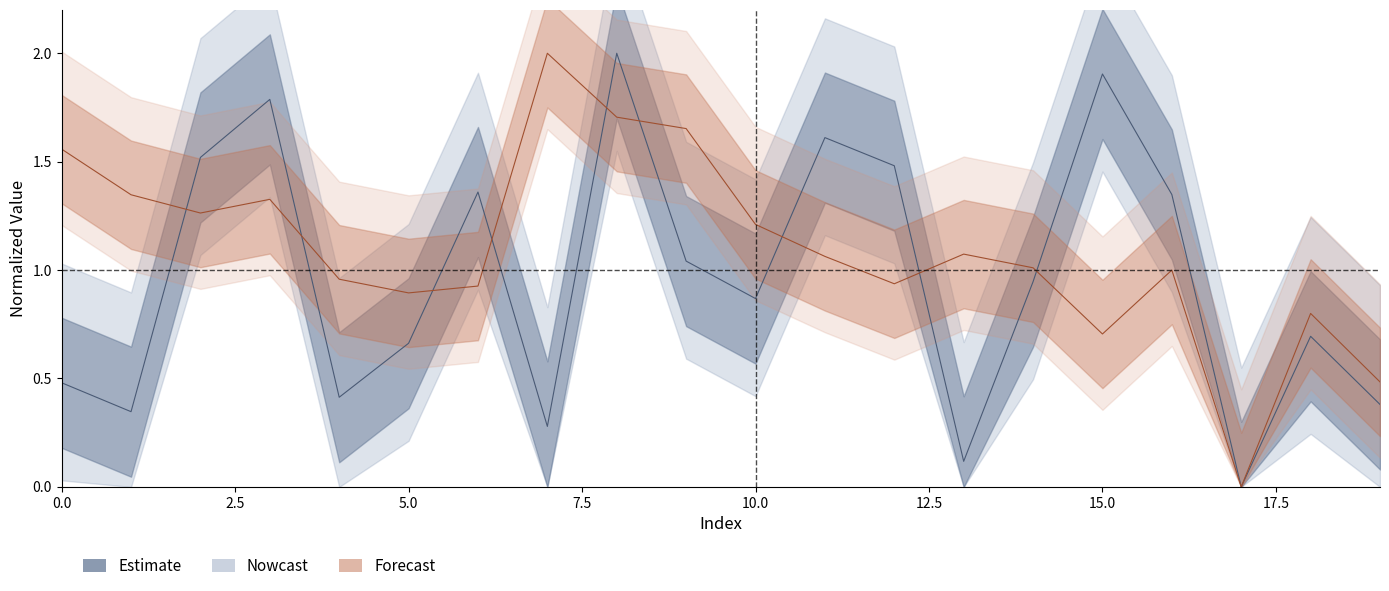

What is the highest value of the Estimate series?

2.0